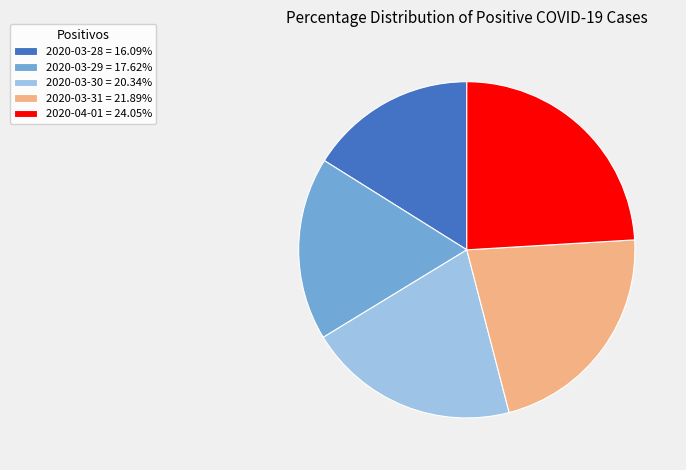

Approximately how many times larger is the value at 2020-03-29 compared to 2020-03-31?

0.8